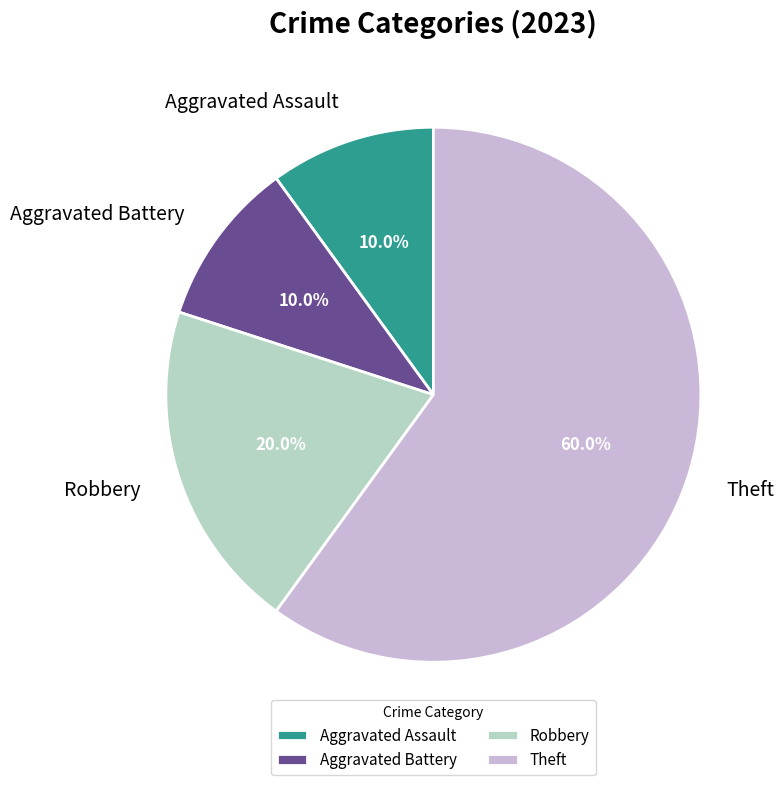

Does Aggravated Battery account for over 50% of the chart?

No